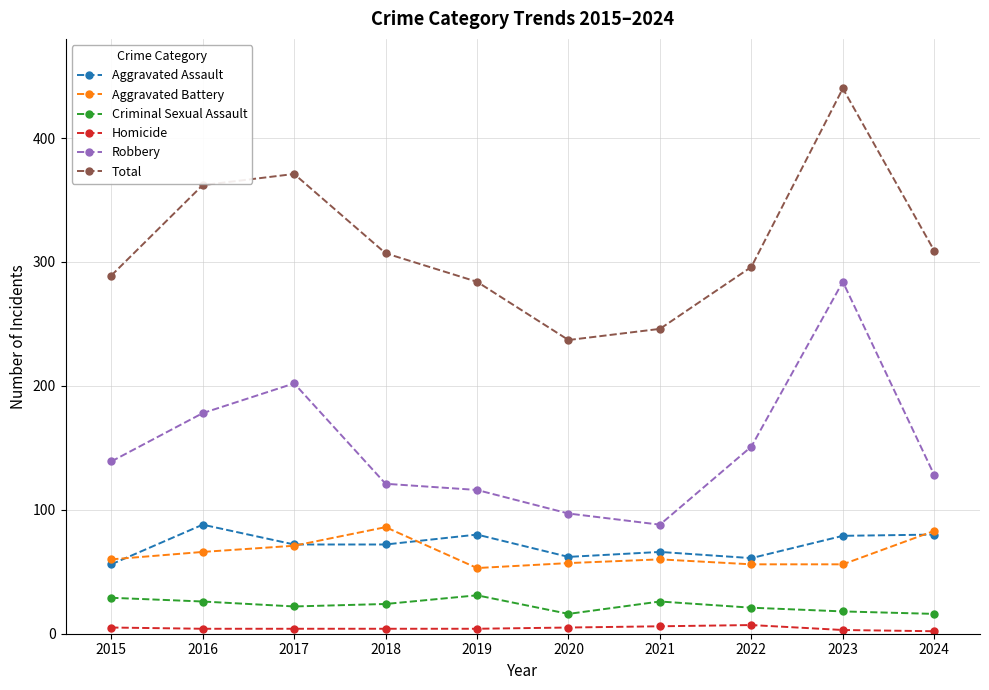

What is the difference between the maximum and second lowest values in the Aggravated Assault series?

27